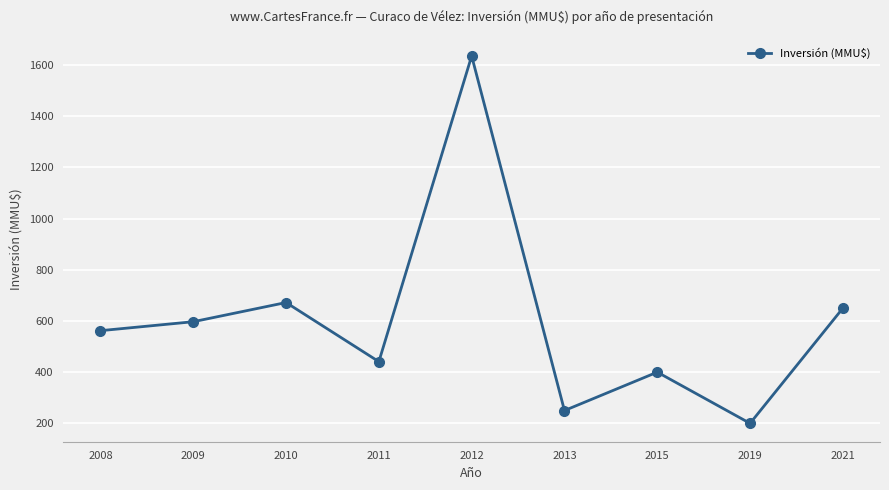

Rank the categories by value from highest to lowest.

2012, 2010, 2021, 2009, 2008, 2011, 2015, 2013, 2019